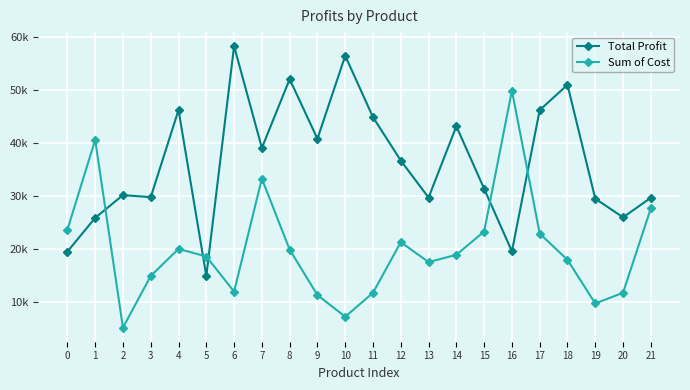

After their last crossing, which series has the higher values: Total Profit or Sum of Cost?

Total Profit